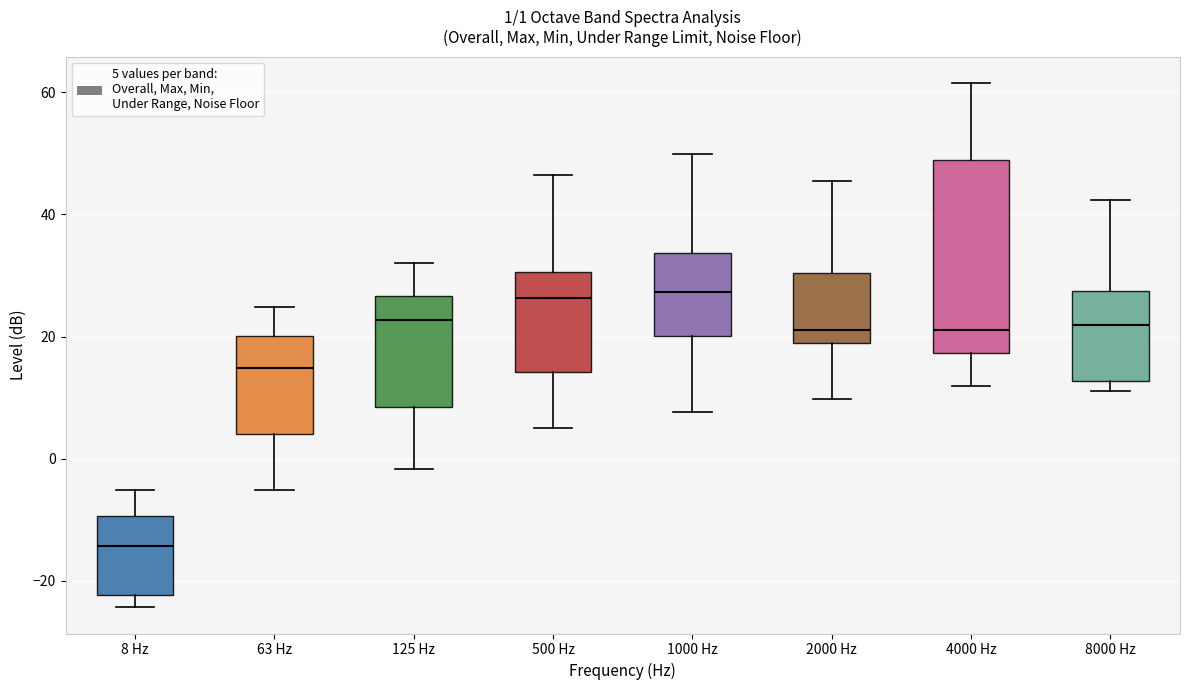

Comparing the boxes themselves (not the whiskers), which one is the tallest?

4000 Hz